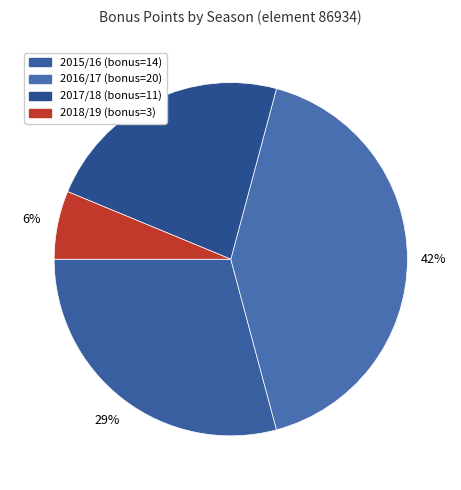

How many slices are in this pie chart?

4